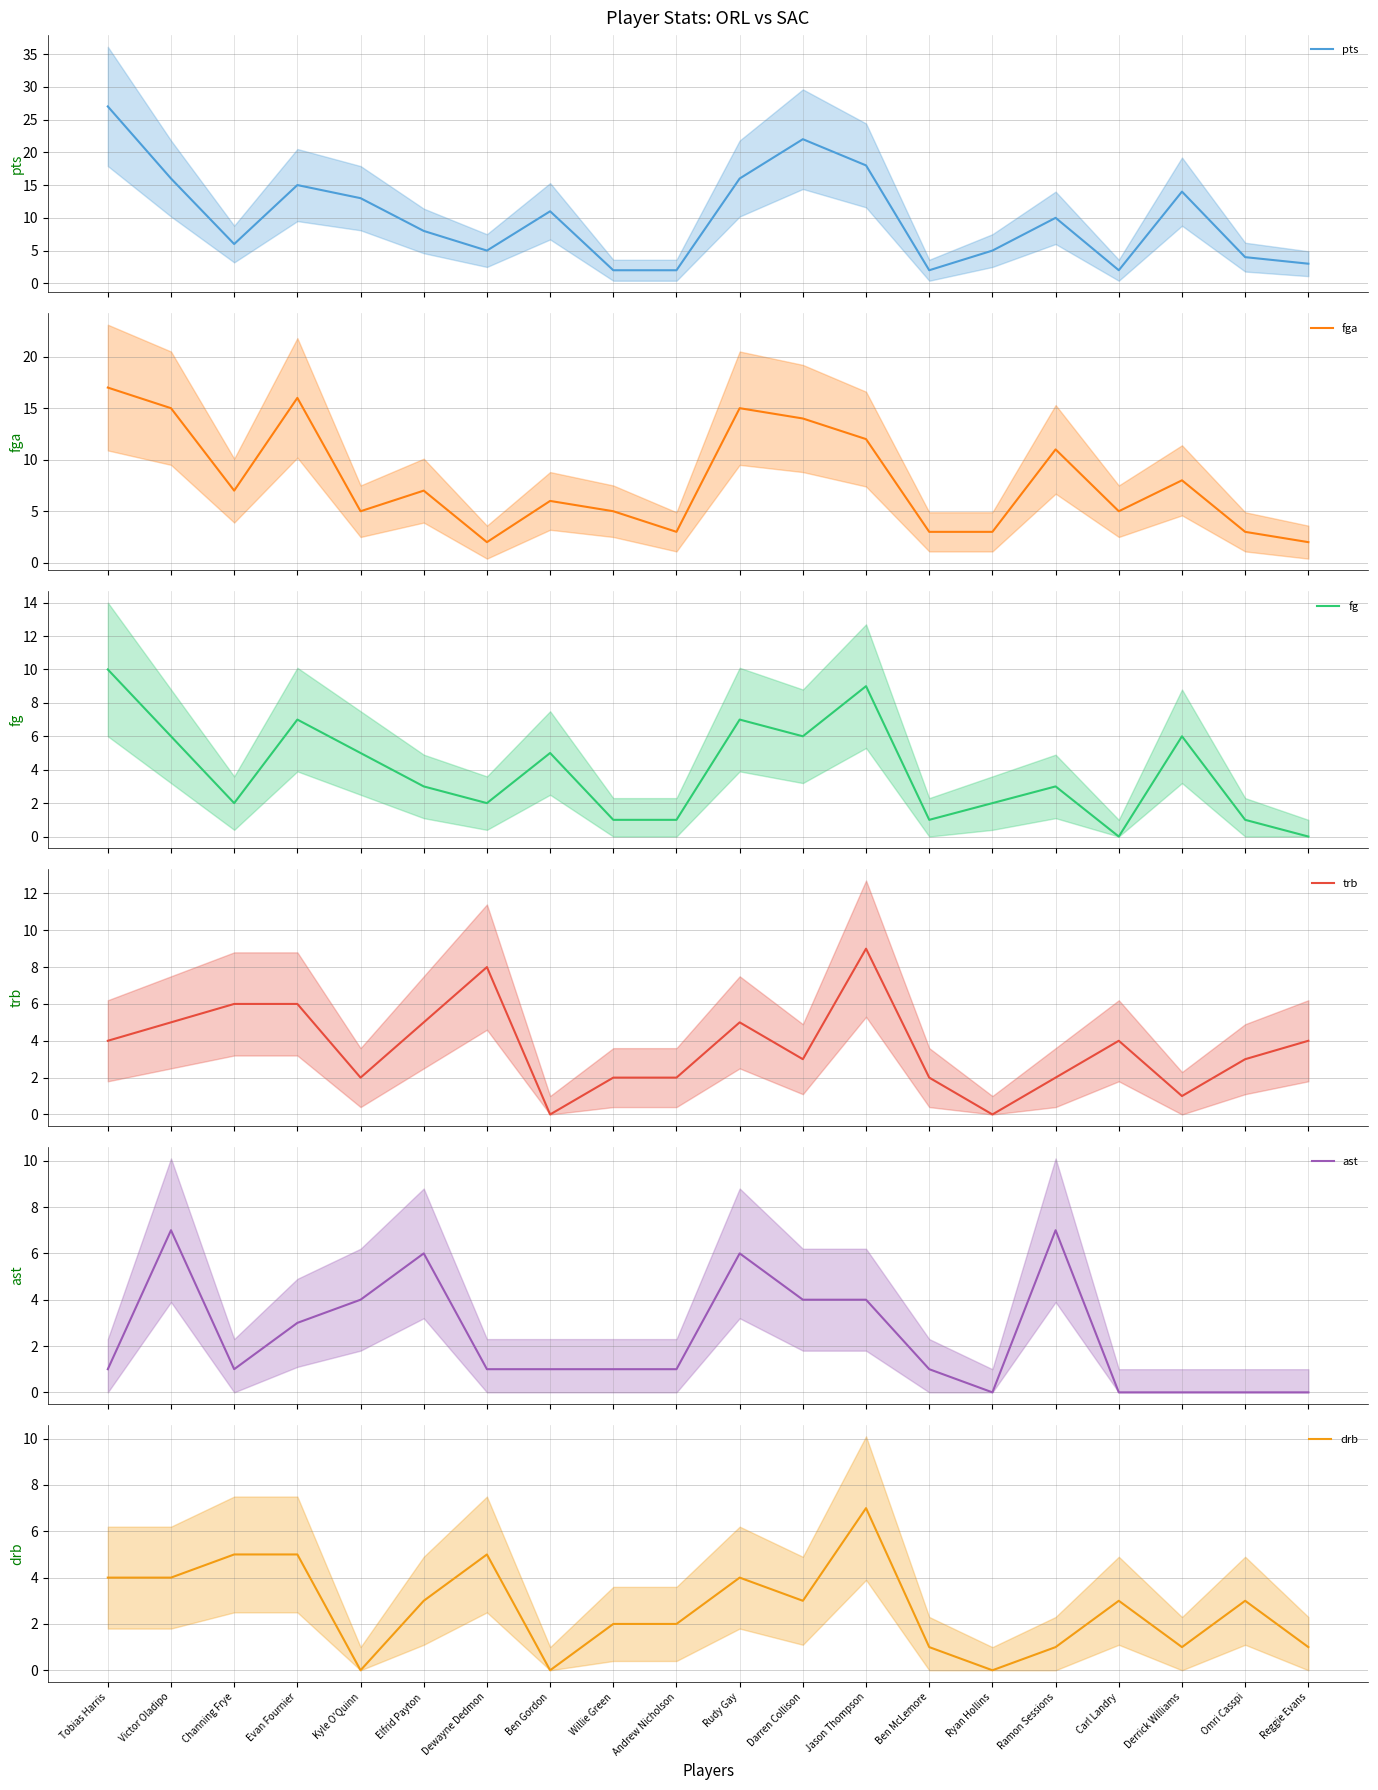

Does the chart have visible grid lines?

Yes